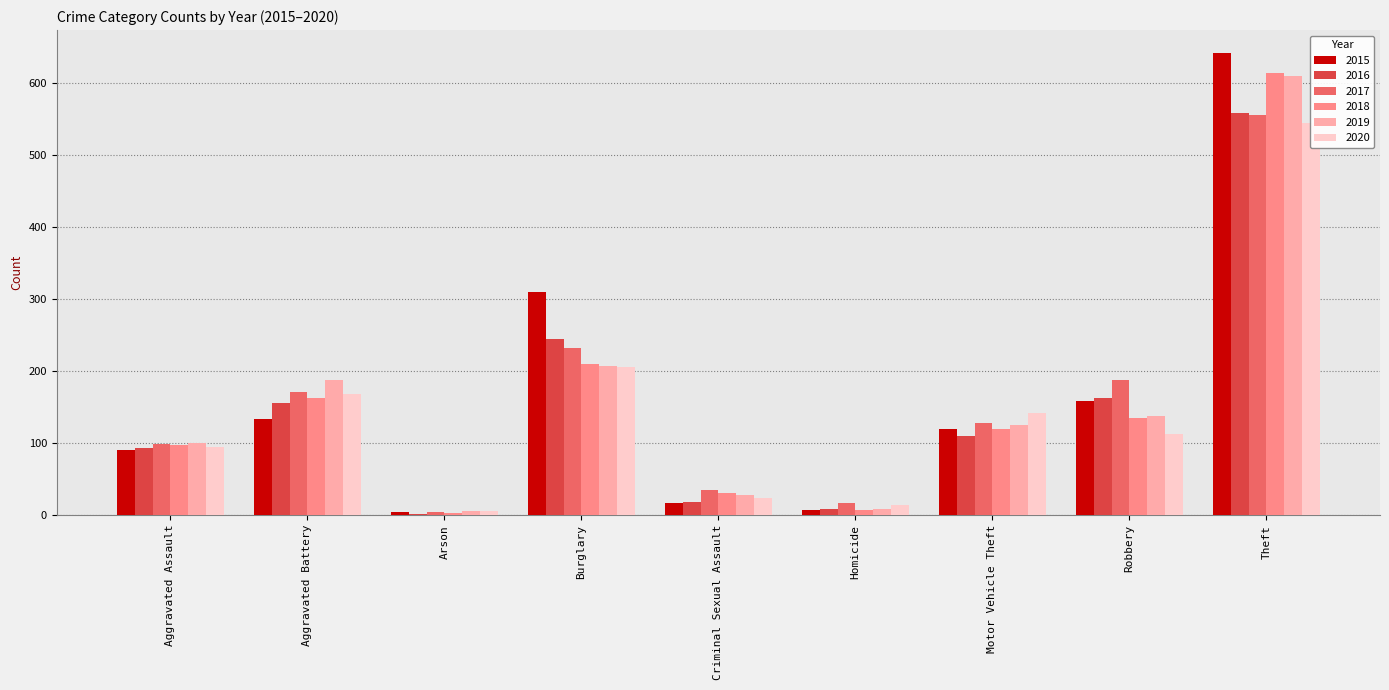

What is the difference between the maximum and minimum values in the 2020 series?

539